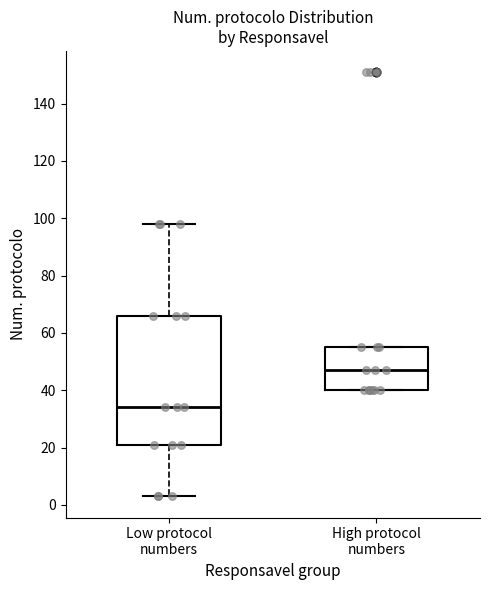

Which box has the lowest median line?

Low protocol numbers